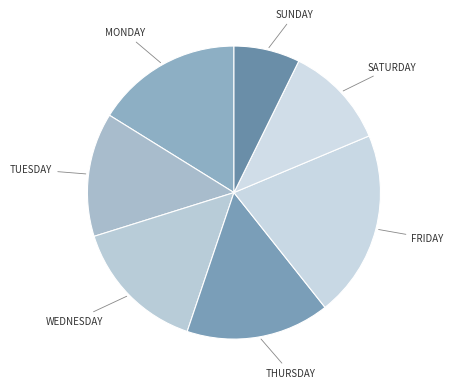

How many segments does this pie chart have?

7